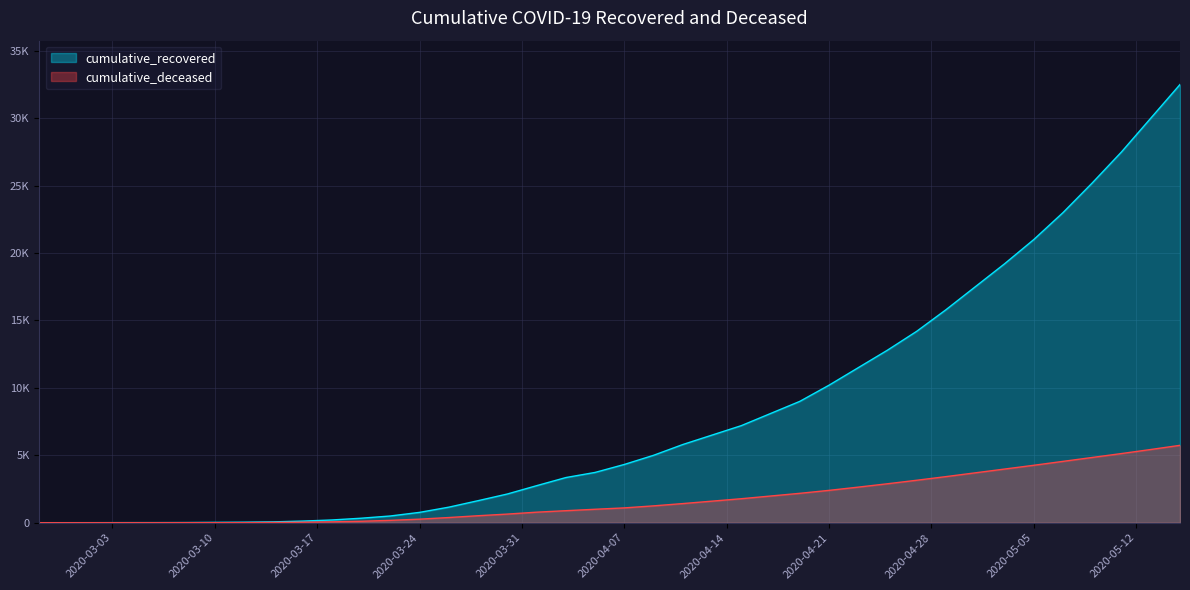

Is it true that cumulative_recovered equals 17500 at 2020-05-01?

True